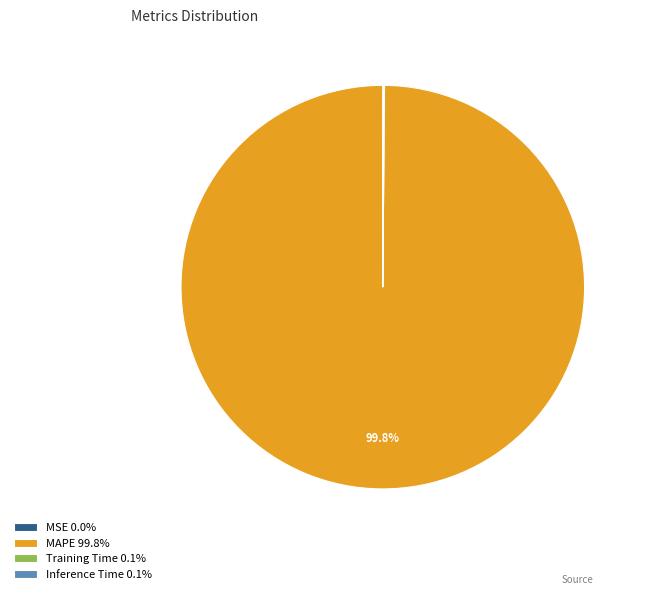

What is the largest slice in the pie chart?

MAPE